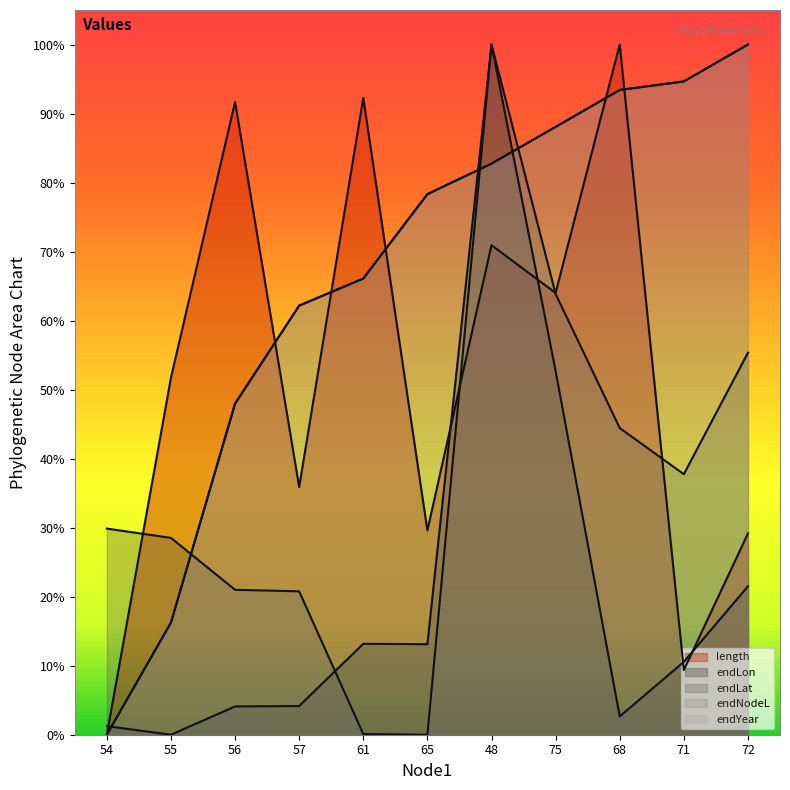

Which series ends up on top after the final intersection of endLon and length?

length